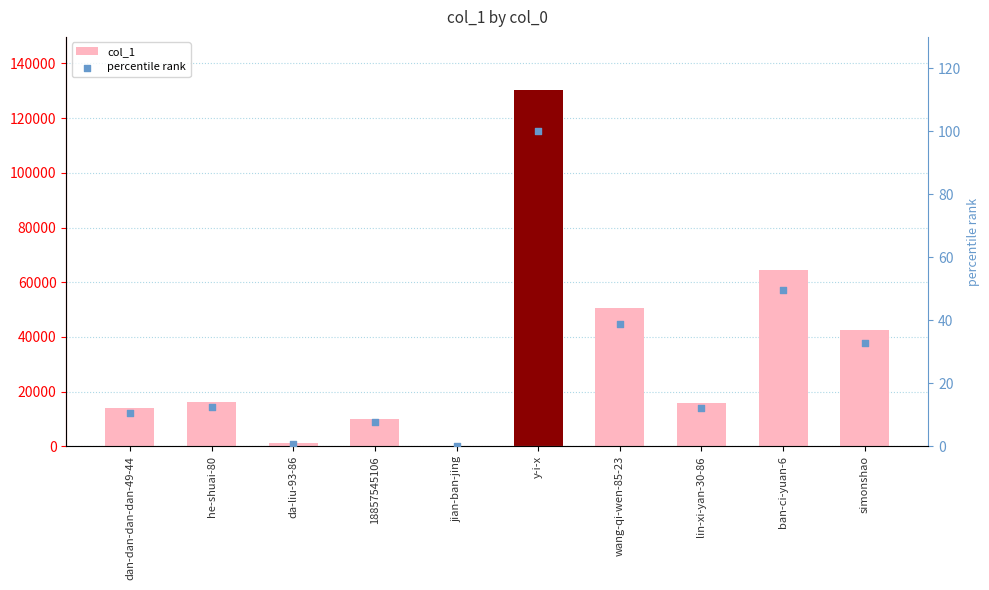

Is the value of percentile rank at jian-ban-jing greater than the value of col_1 at dan-dan-dan-dan-49-44?

No